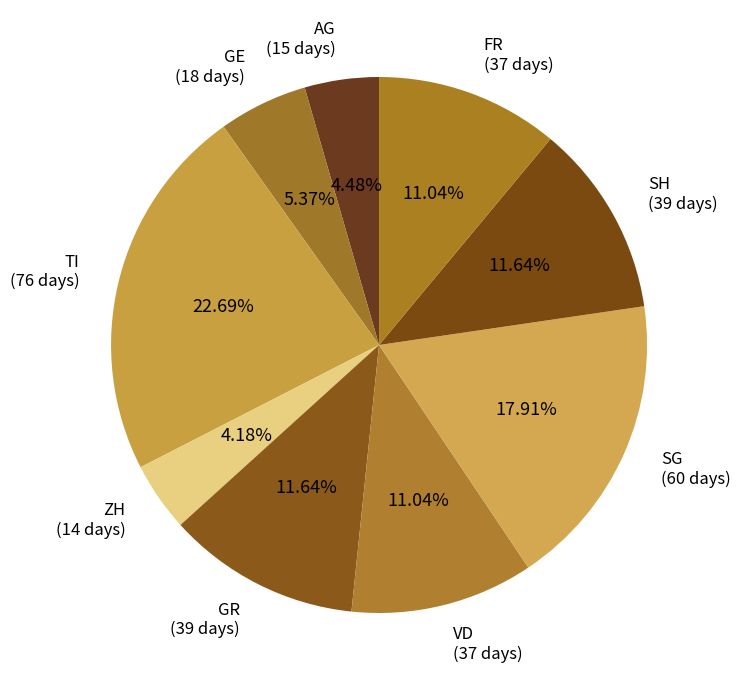

How many slices are in this pie chart?

9